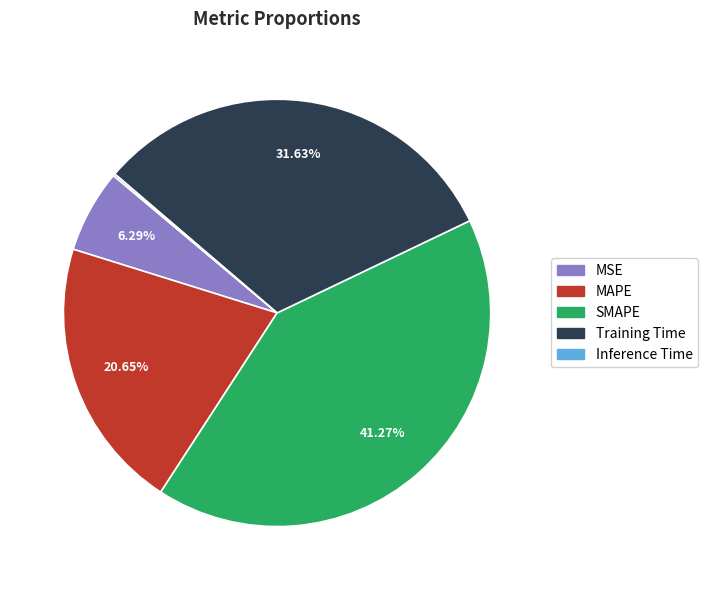

Does SMAPE account for over 50% of the chart?

No